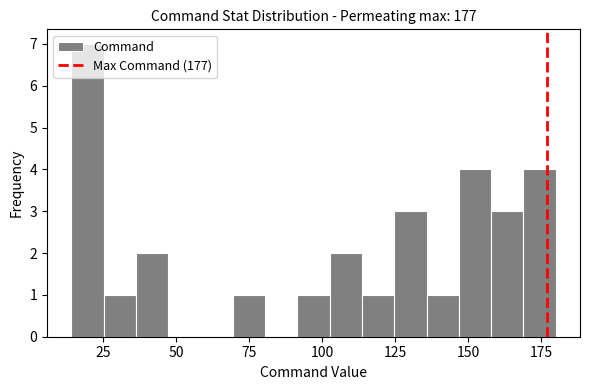

Around what value on the x-axis is the tallest bar? Give the approximate position of its centre, as read against the axis.

20